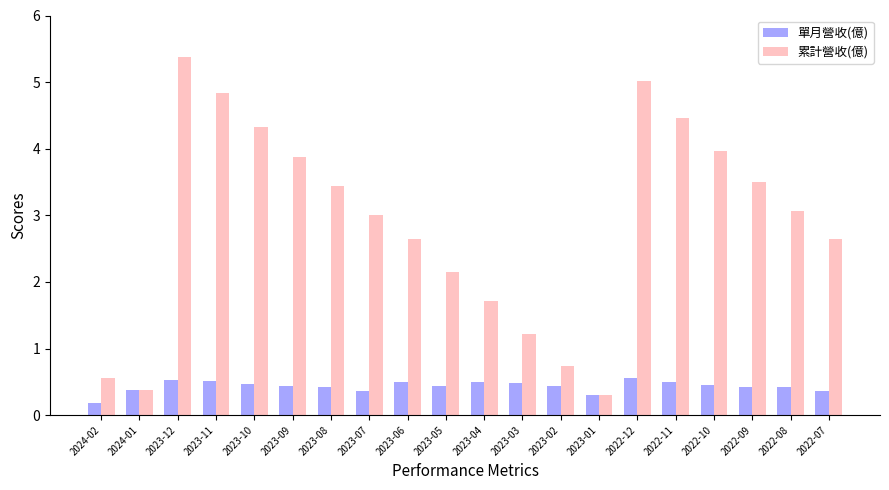

How many bars are there in total?

40